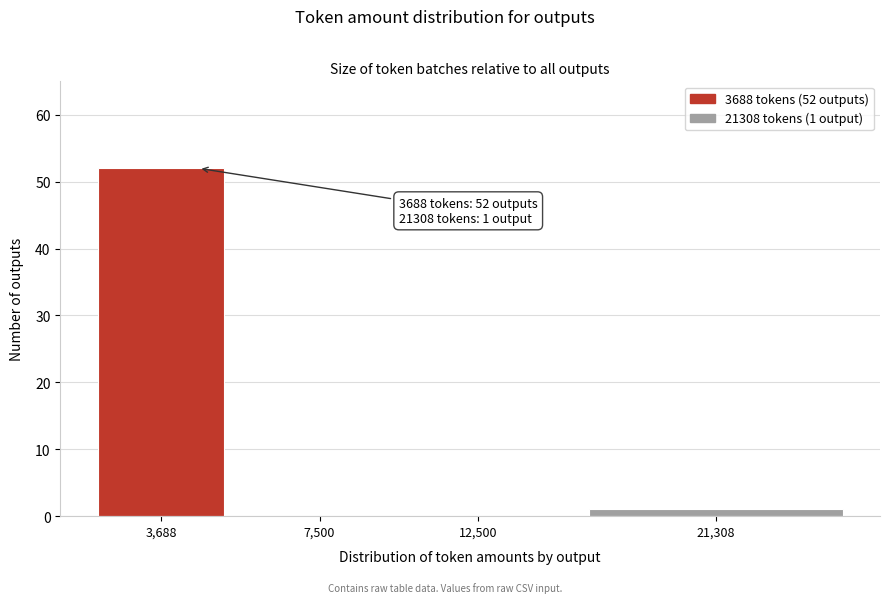

Reading left to right, list all the values displayed in this chart.

3,688=52	7,500=0	12,500=0	21,308=1